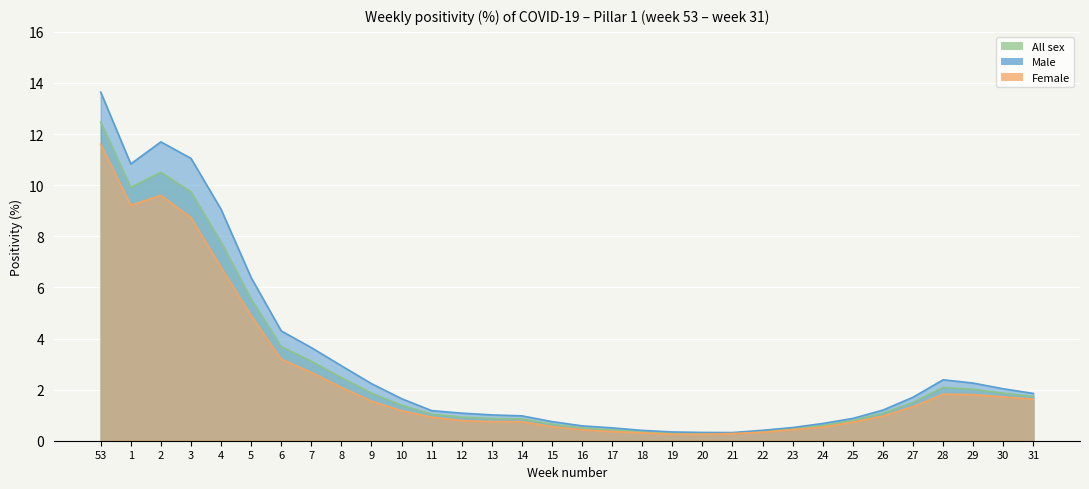

True or false: All sex and Female cross at least once.

False